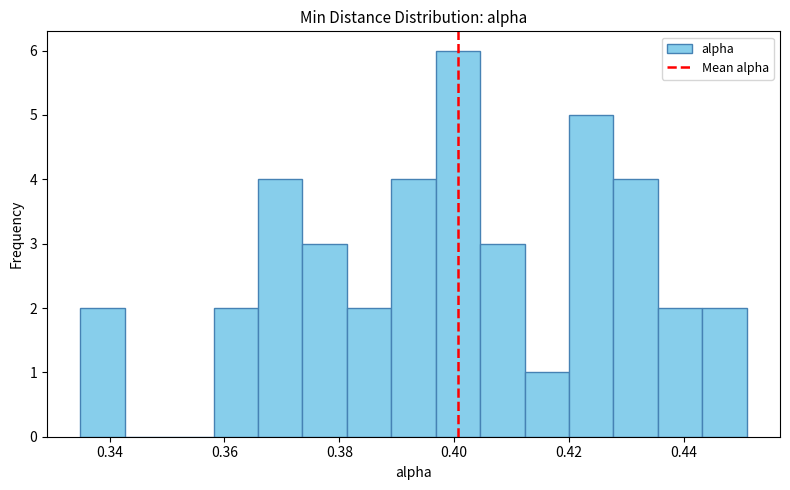

Read against the x-axis, roughly where is the centre of the tallest bar?

0.400